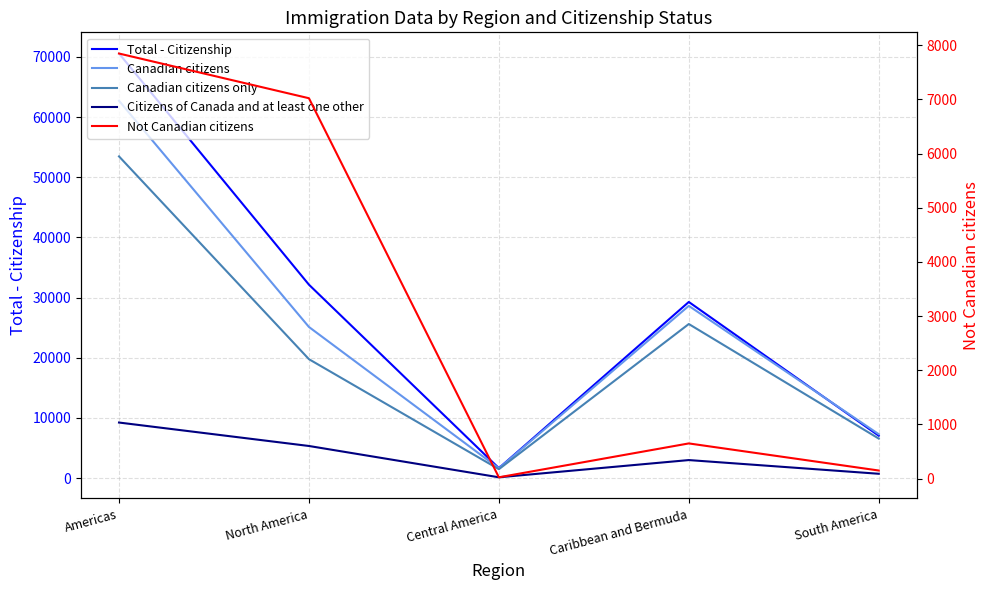

Rank the series by their maximum value, from lowest to highest.

Not Canadian citizens, Citizens of Canada and at least one other, Canadian citizens only, Canadian citizens, Total - Citizenship